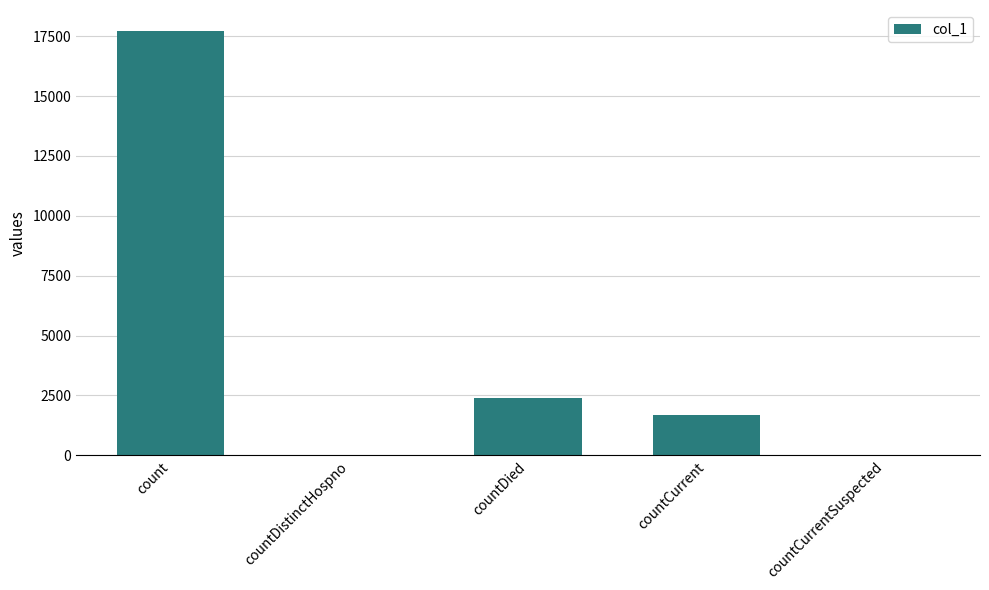

Between count and countCurrent, which is larger?

count